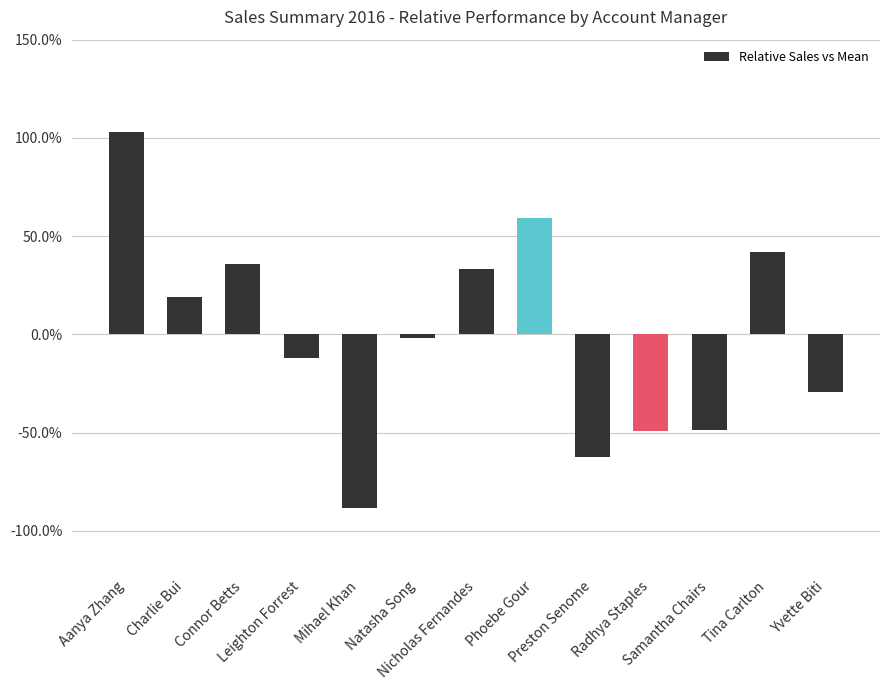

What is the maximum value shown in the chart?

1.0